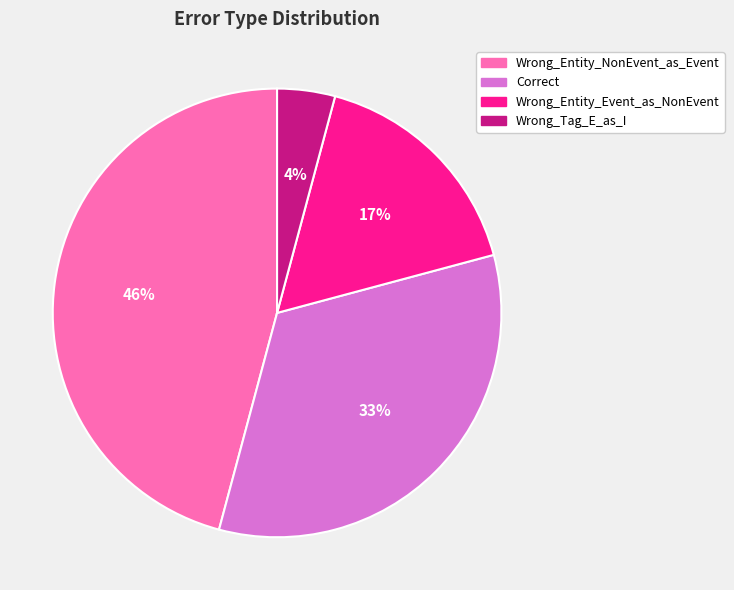

Is it true that Wrong_Tag_E_as_I is 18% of the pie?

False